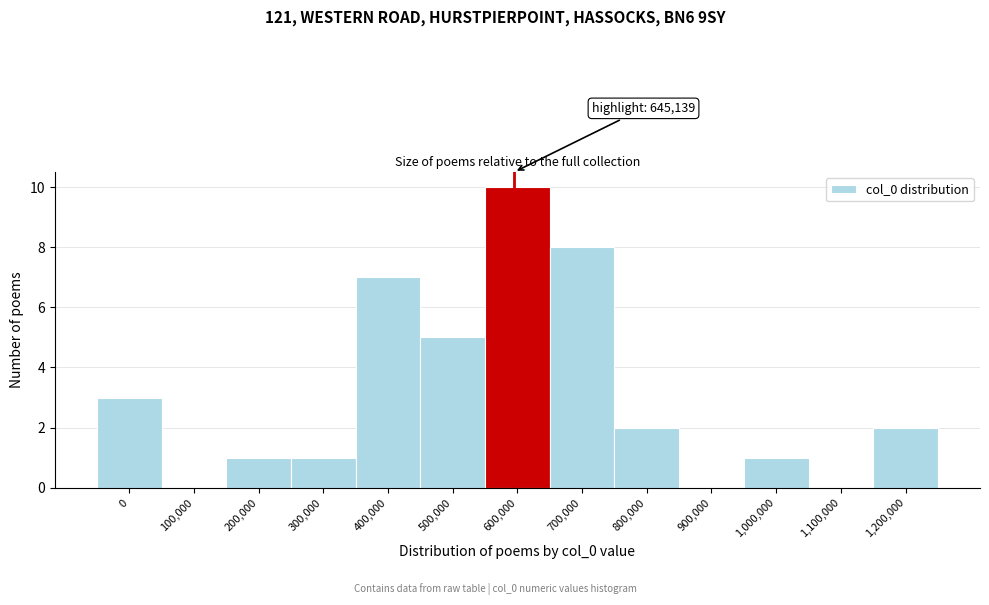

Reading left to right, extract all data points from this chart.

0=3	100,000=0	200,000=1	300,000=1	400,000=7	500,000=5	600,000=10	700,000=8	800,000=2	900,000=0	1,000,000=1	1,100,000=0	1,200,000=2